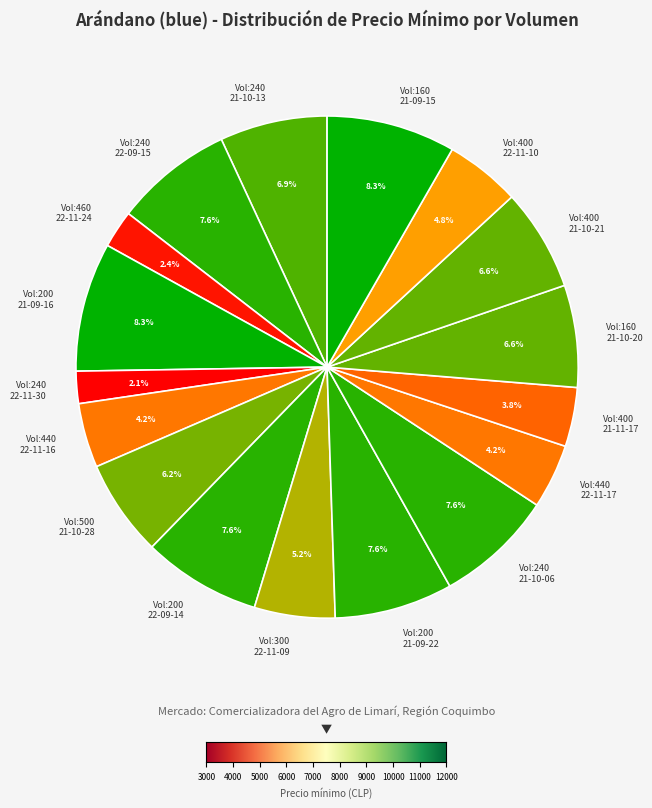

Between Vol:200 21-09-22 and Vol:240 22-11-30, which is larger?

Vol:200 21-09-22